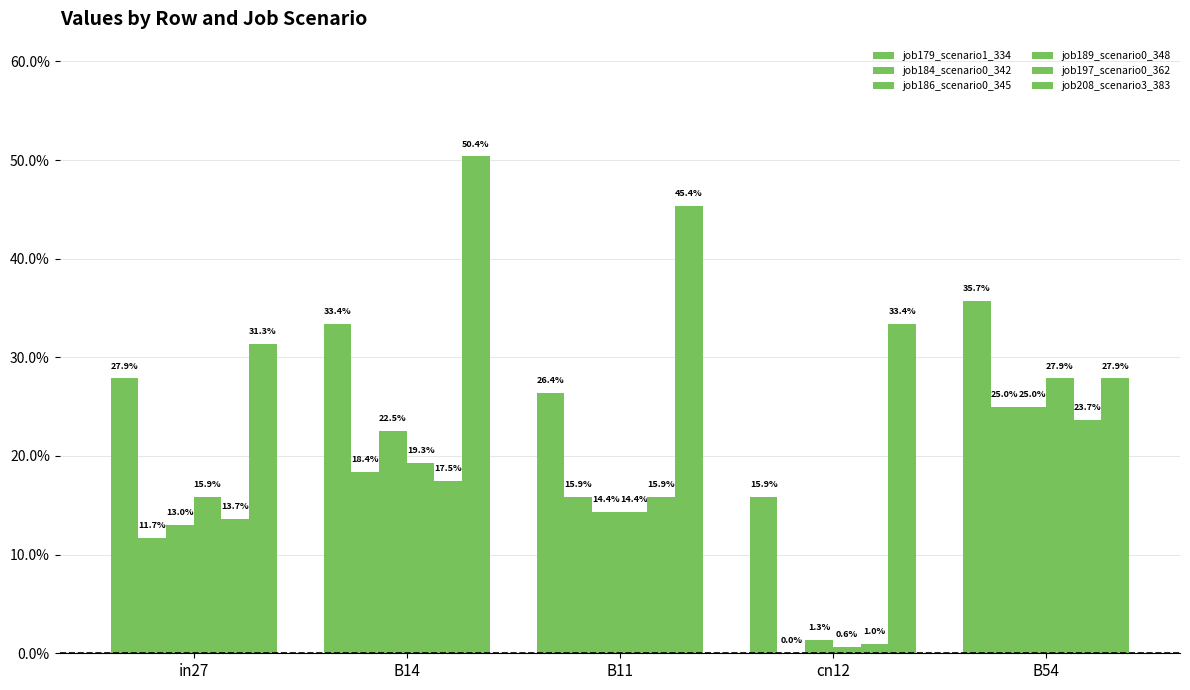

Are the bars grouped side by side (vs. stacked)?

Yes